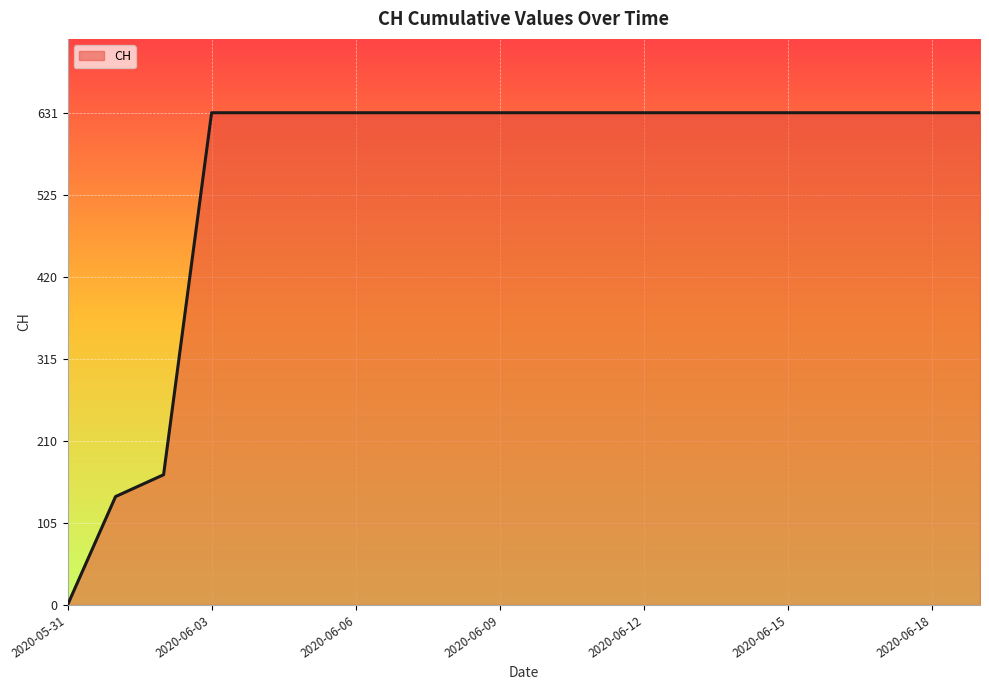

What is the difference between the maximum and minimum values?

631